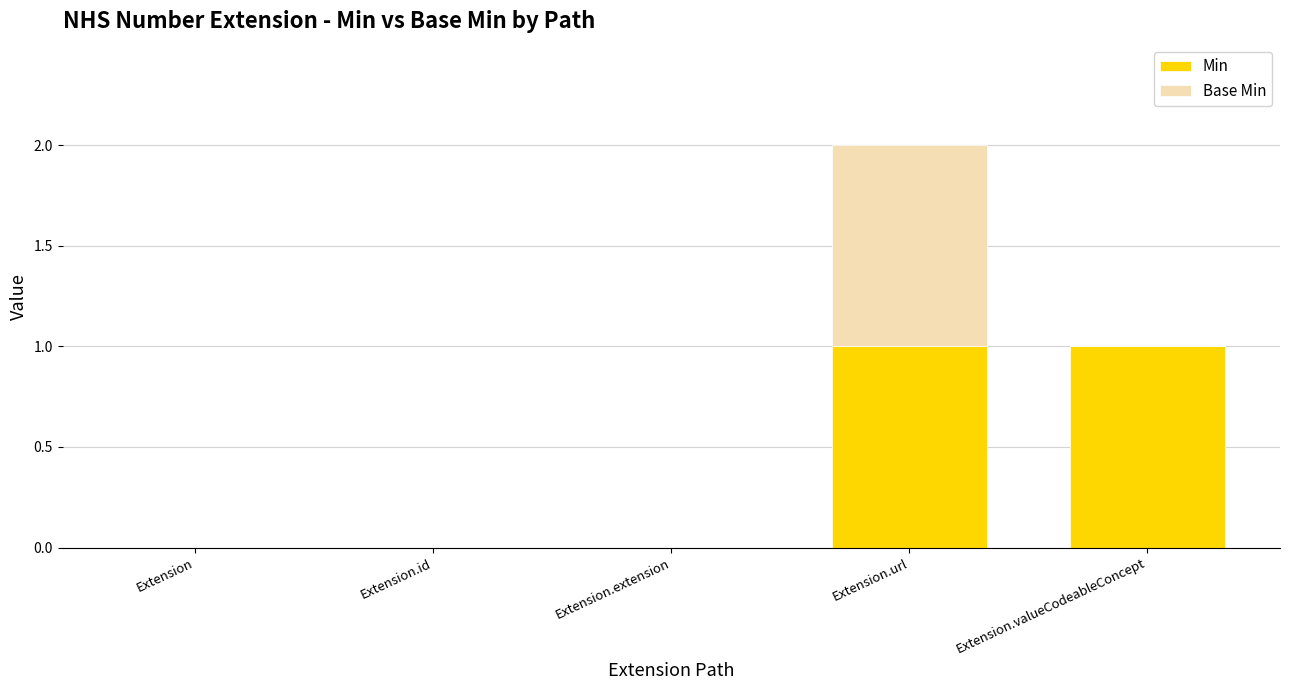

At which category is the sum across all series the highest?

Extension.url